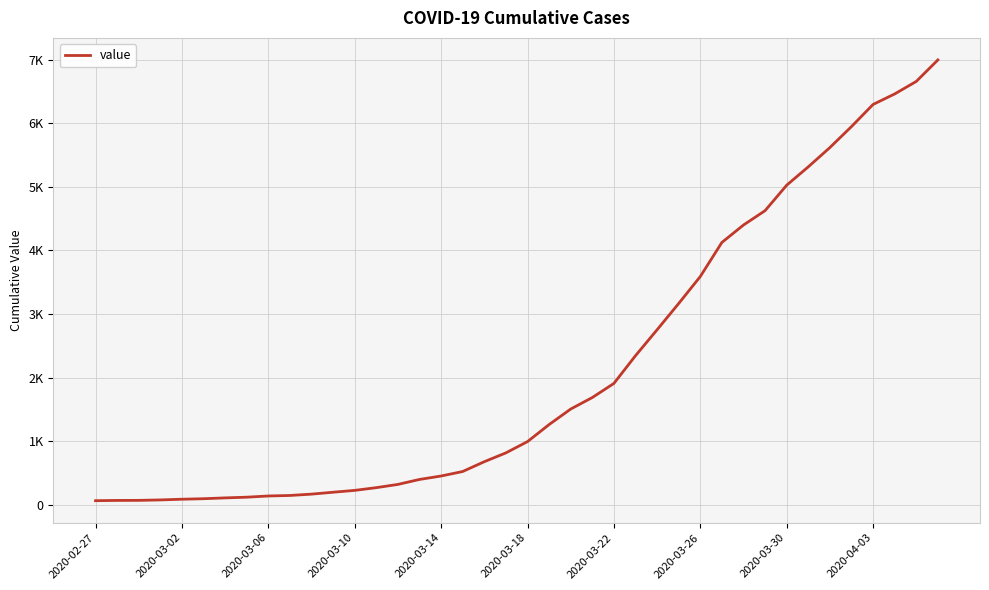

What is the greatest value displayed?

6995